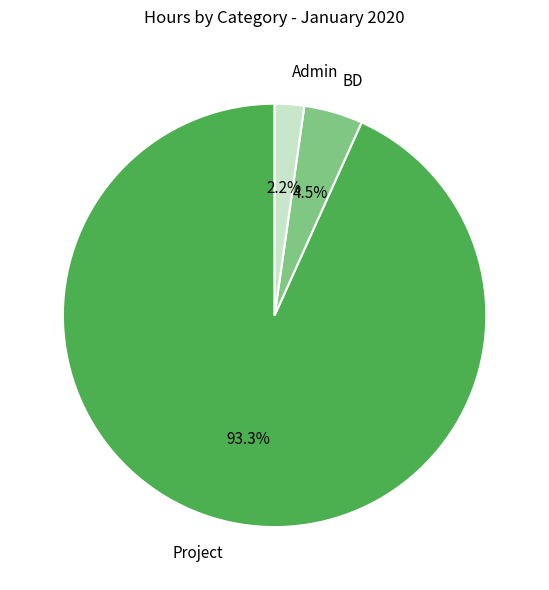

Is there any slice that represents more than half of the pie?

Yes